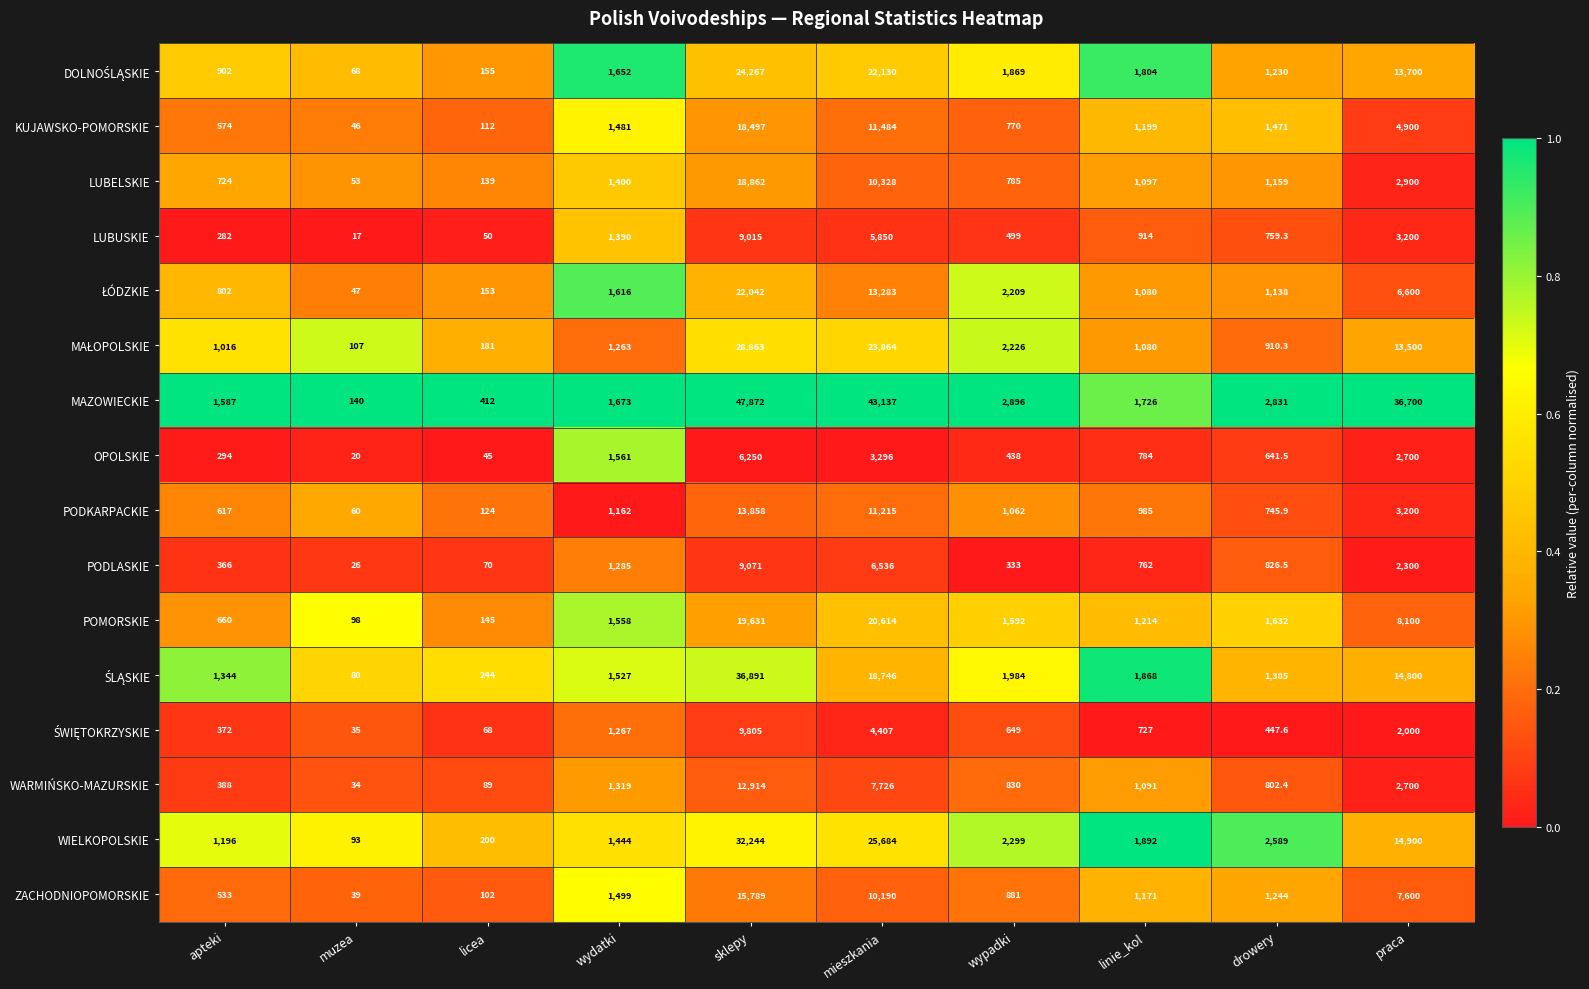

What is the minimum value shown in the chart?

17.0